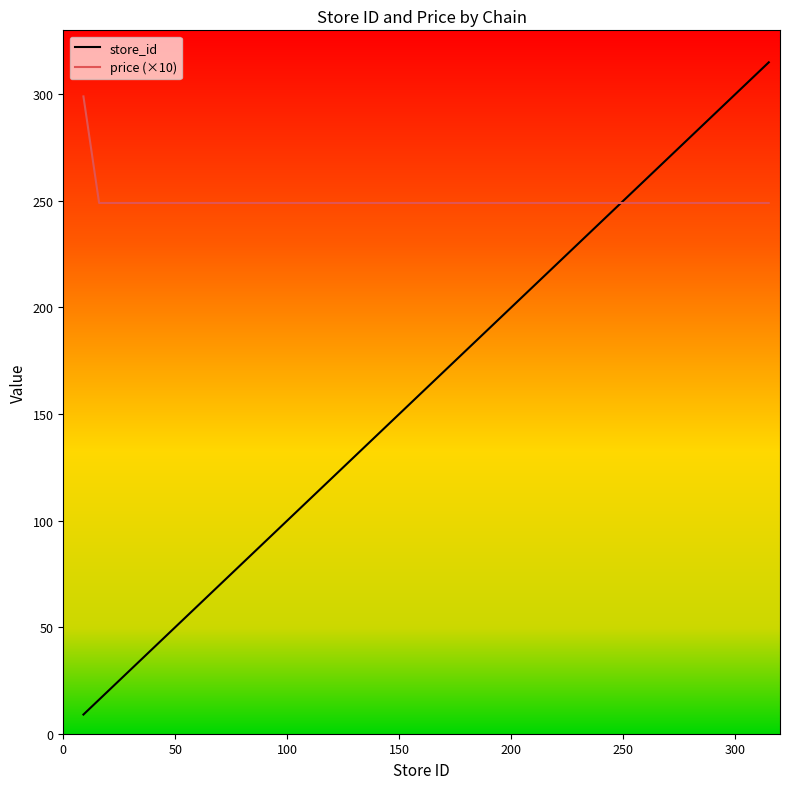

What is the maximum value shown in the chart?

315